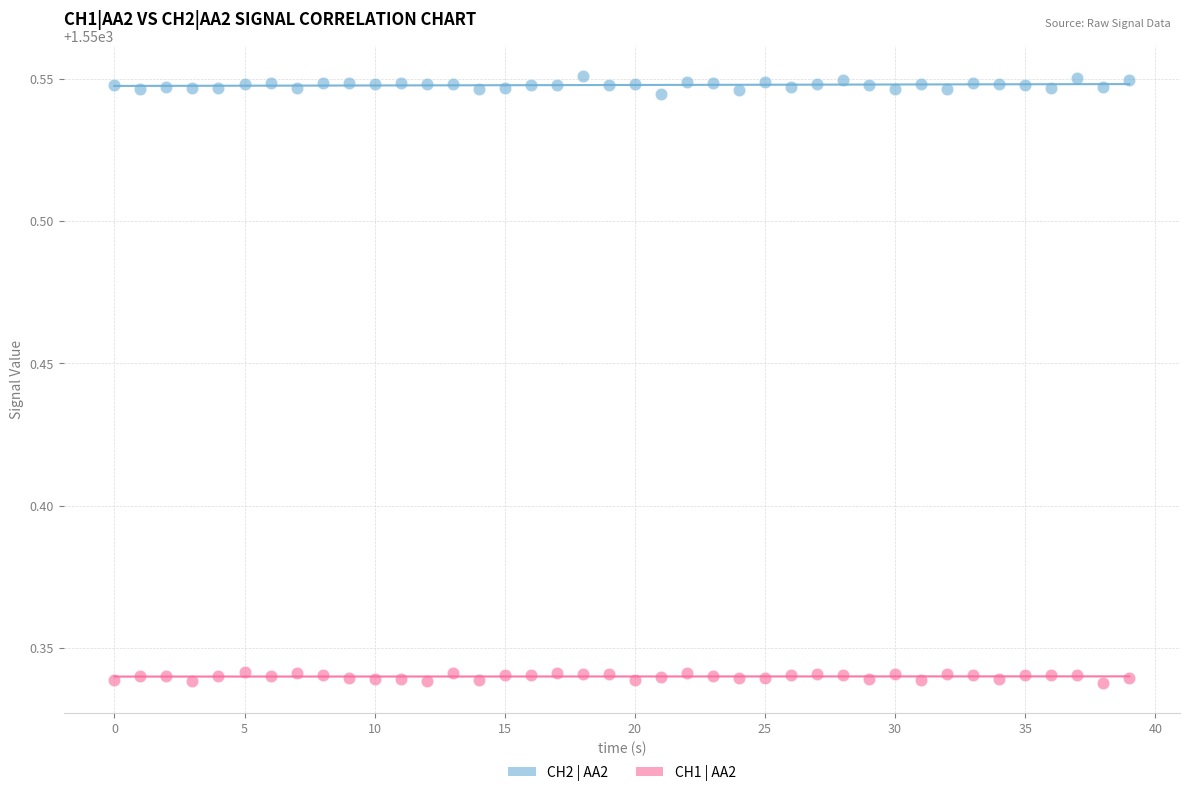

Which series contains the lowest Y value?

CH1 | AA2